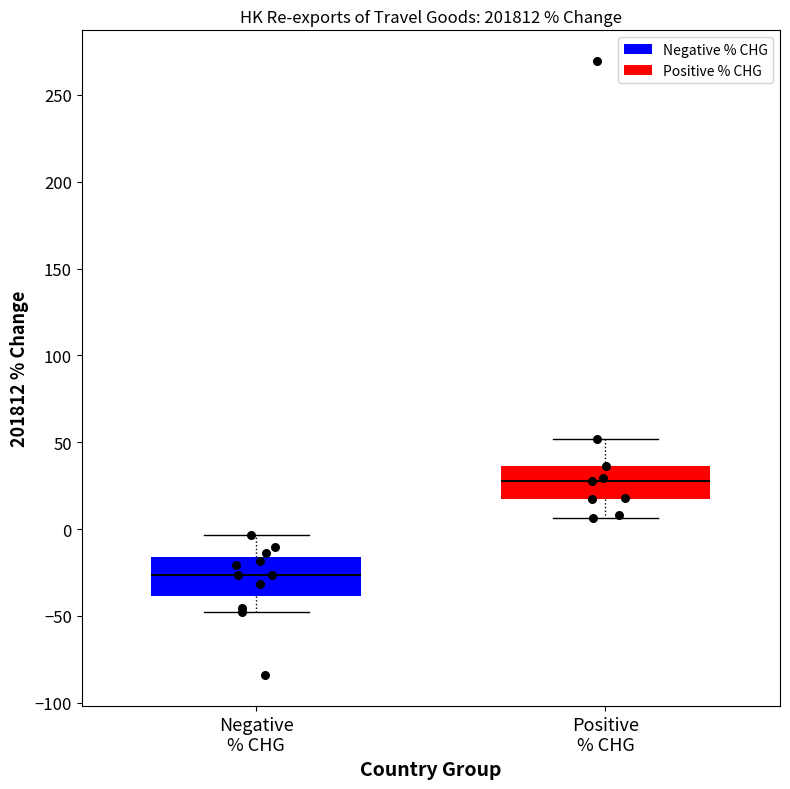

Reading left to right, read every box against the y-axis: the position of its median line, the range the box covers, and the ends of its whiskers. The values are not printed on the chart, so give them approximately, as read against the axis.

Negative % CHG: median -25, box -40 to -15, whiskers -50 to -5
Positive % CHG: median 30, box 15 to 35, whiskers 5 to 50